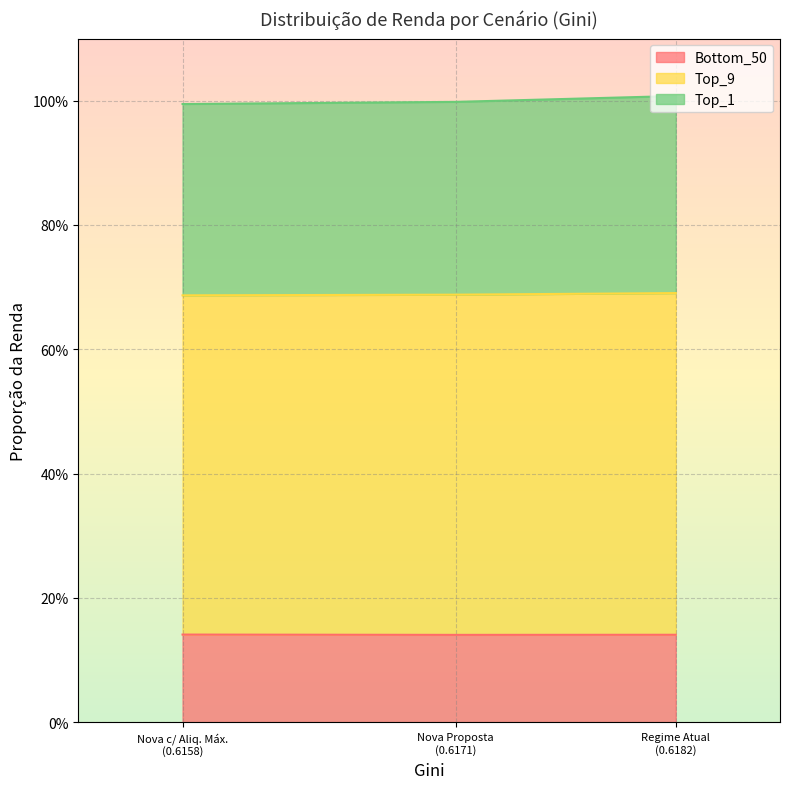

What are all the series names shown in the legend?

Bottom_50, Top_9, Top_1